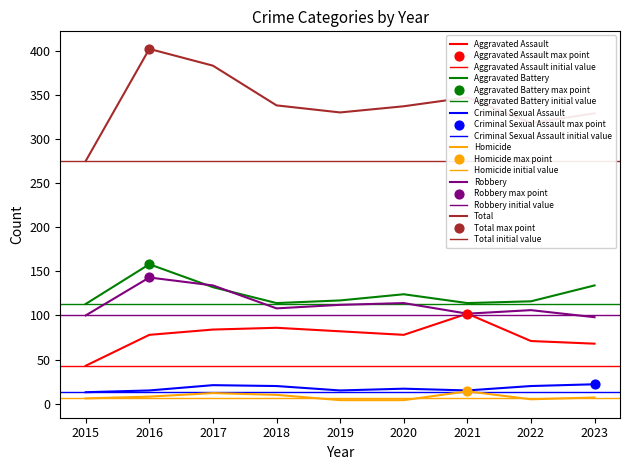

Which series has the largest Y range (max minus min)?

Total